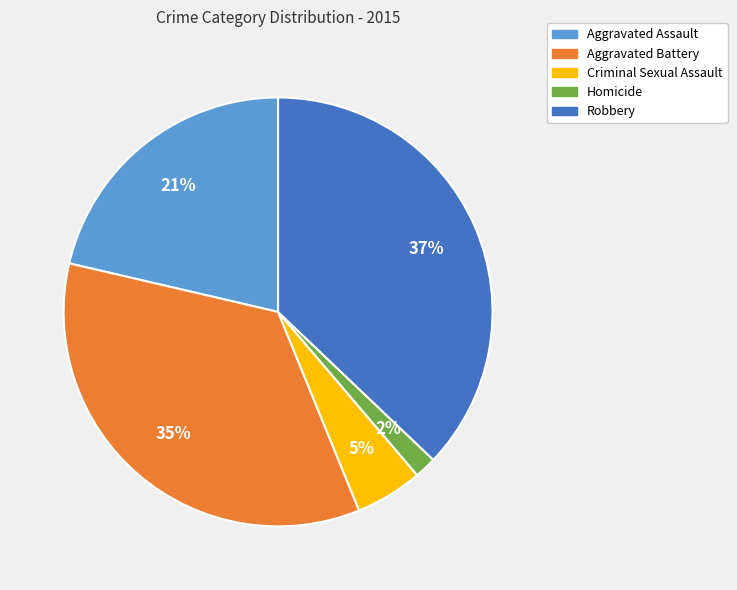

Combined, do Homicide and Aggravated Battery account for over 50%?

No